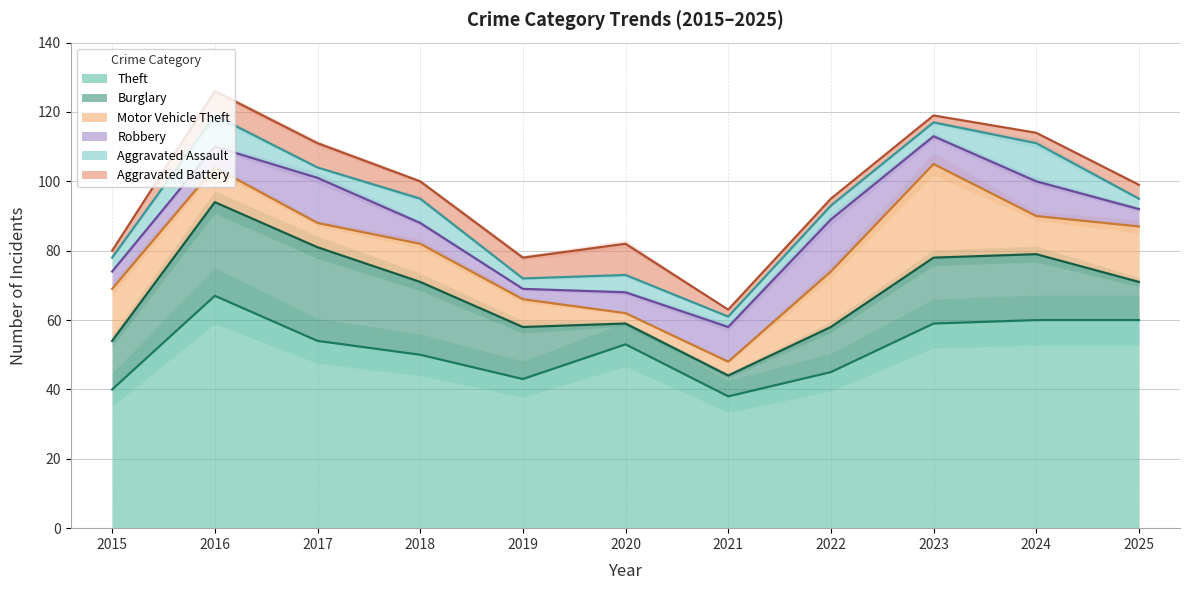

At which category is the sum across all series the highest?

2016